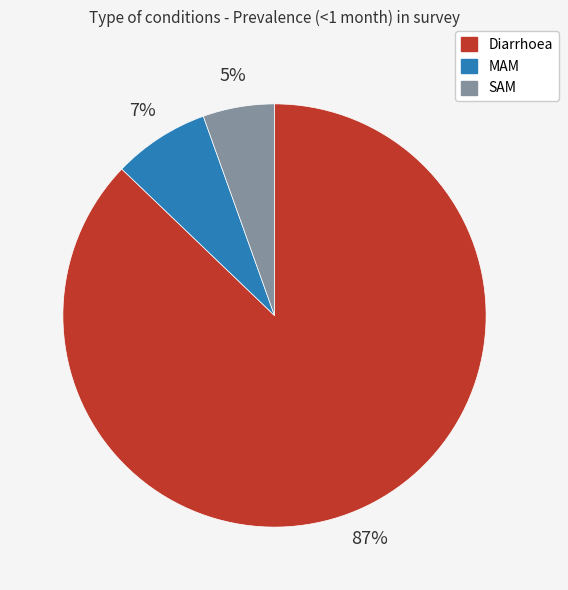

To the nearest percent, what is the combined percentage of MAM and Diarrhoea?

95%